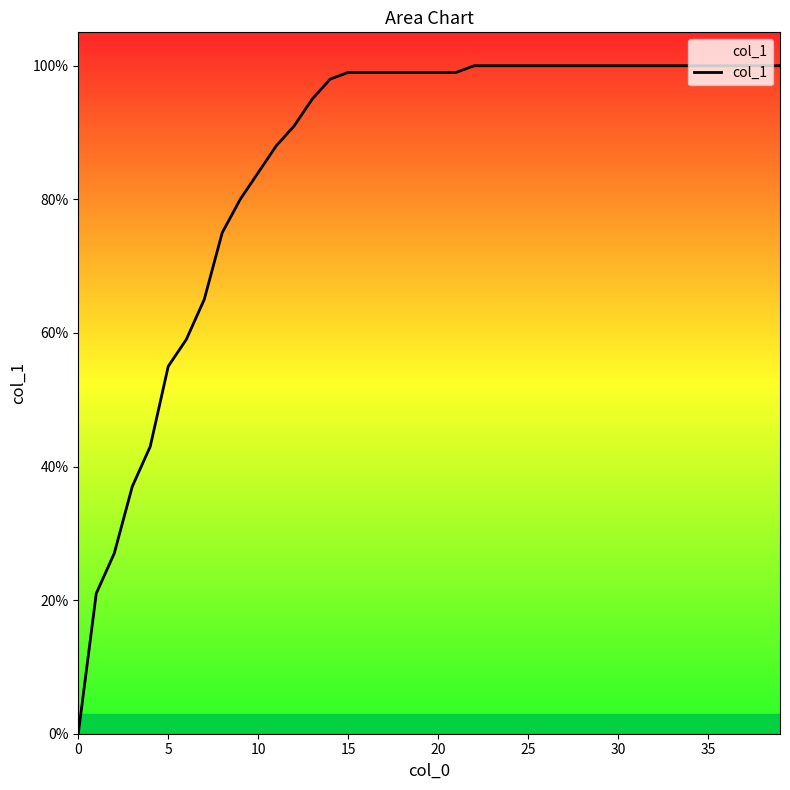

What is the label of the 30th point from the left?

29